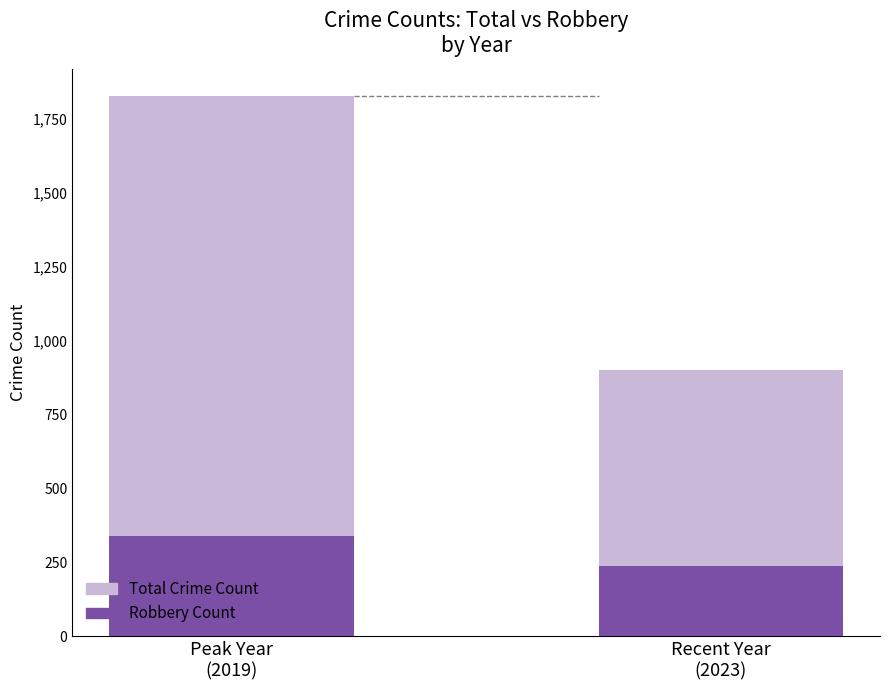

Reading left to right, list all the values displayed in this chart.

Total Crime Count: Peak Year
(2019)=1827	Recent Year
(2023)=900
Robbery Count: Peak Year
(2019)=338	Recent Year
(2023)=238